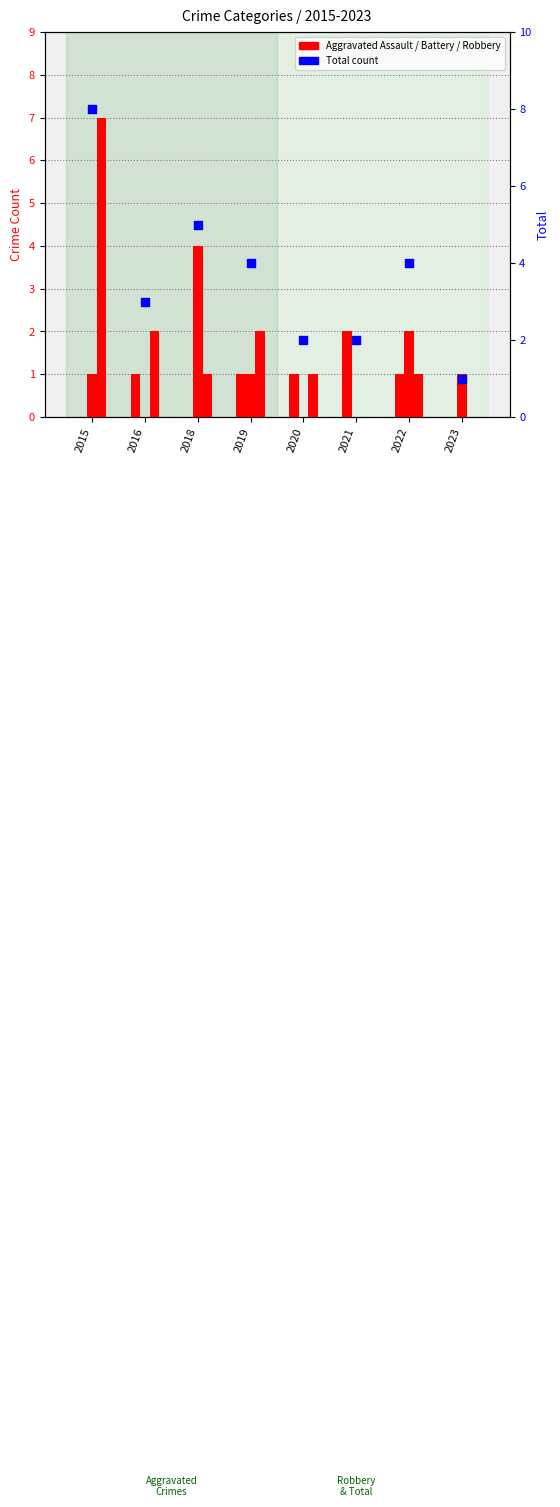

Which series reaches the minimum Y coordinate?

Aggravated Assault